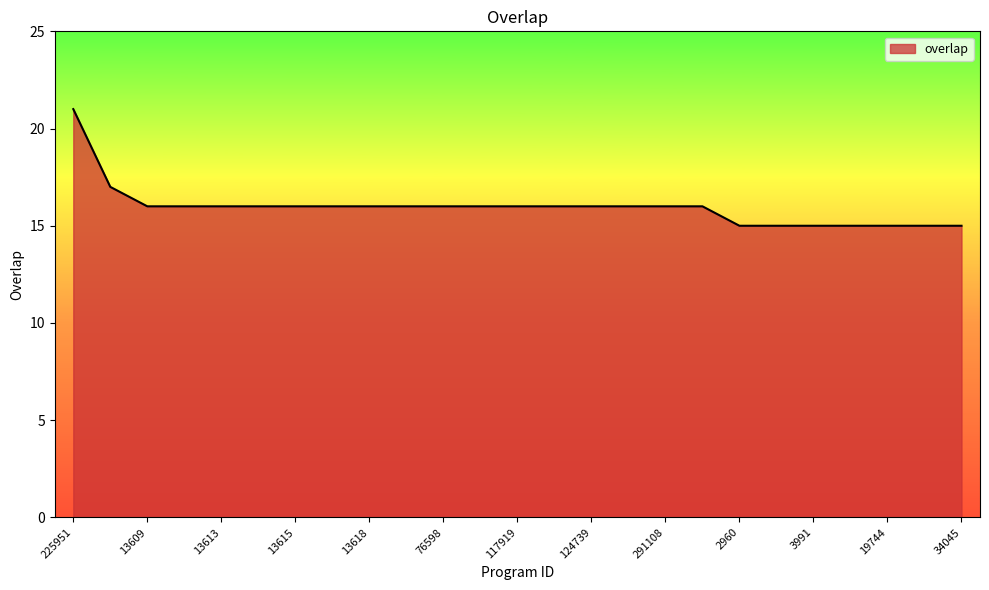

How many lines are shown in the chart?

1